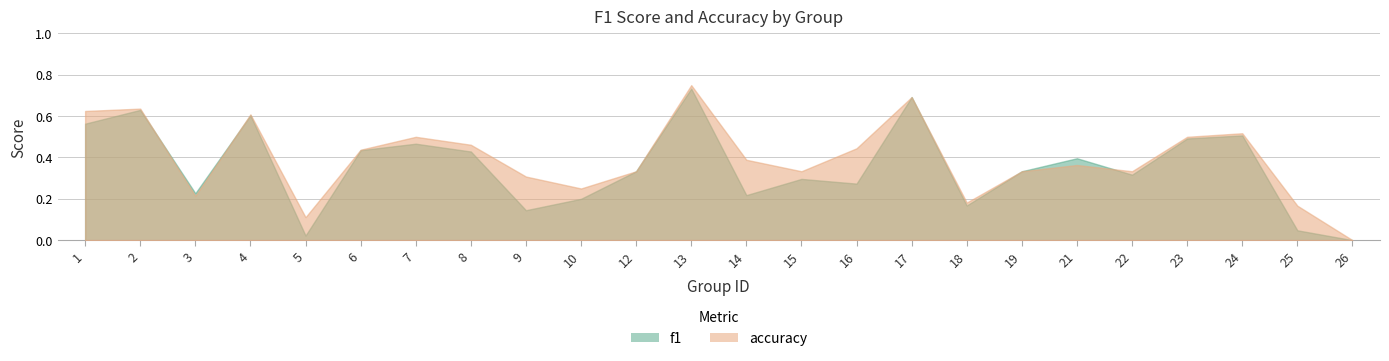

What is the difference between the maximum and second lowest values in the accuracy series?

0.6